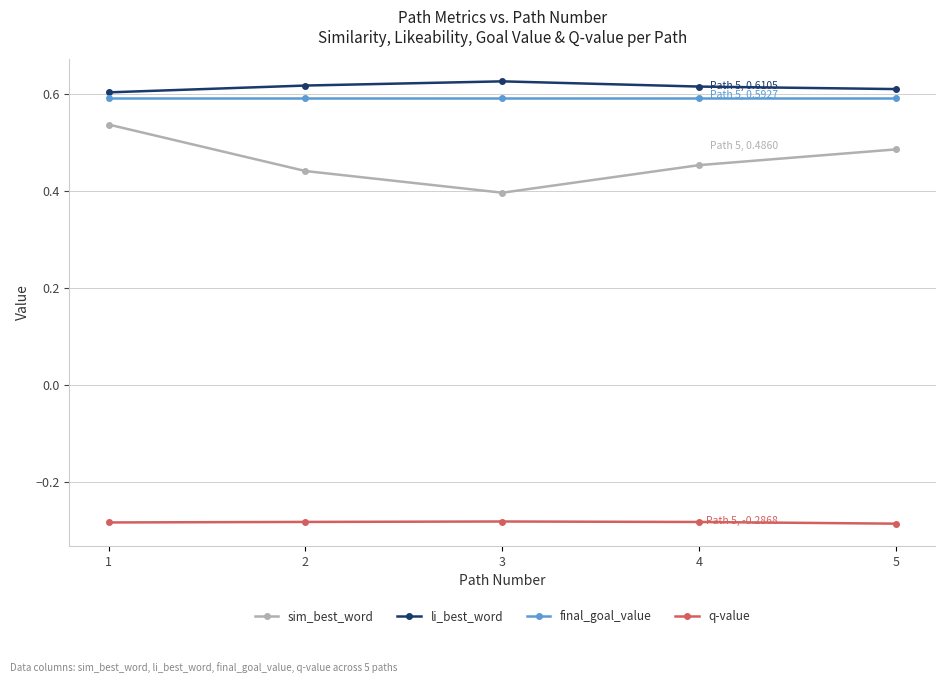

At how many categories does at least one series exceed 0?

5